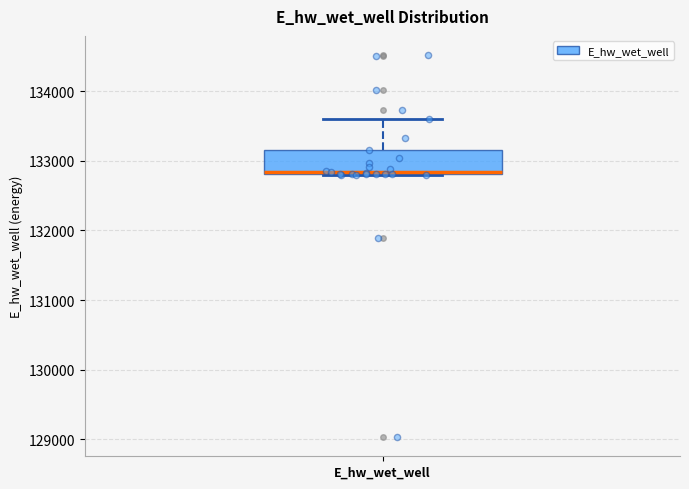

Where is the lower edge of the box for E_hw_wet_well on the y-axis? The values are not printed on the chart, so give them approximately, as read against the axis.

132800